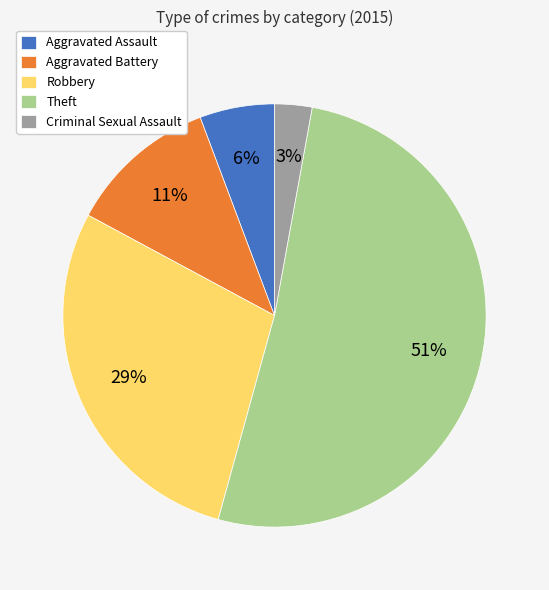

Do Criminal Sexual Assault and Aggravated Assault together represent more than half of the pie?

No